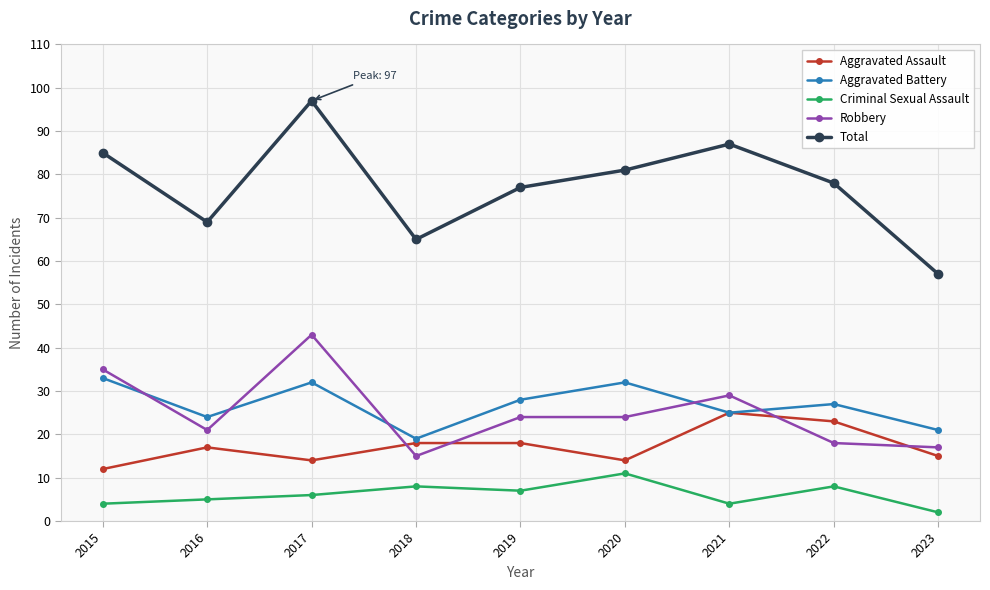

Where is the first local maximum for Criminal Sexual Assault?

2018